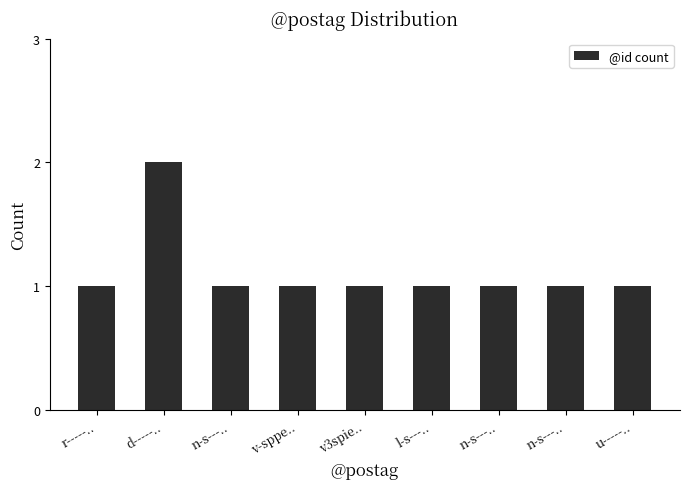

What is the greatest value displayed?

2